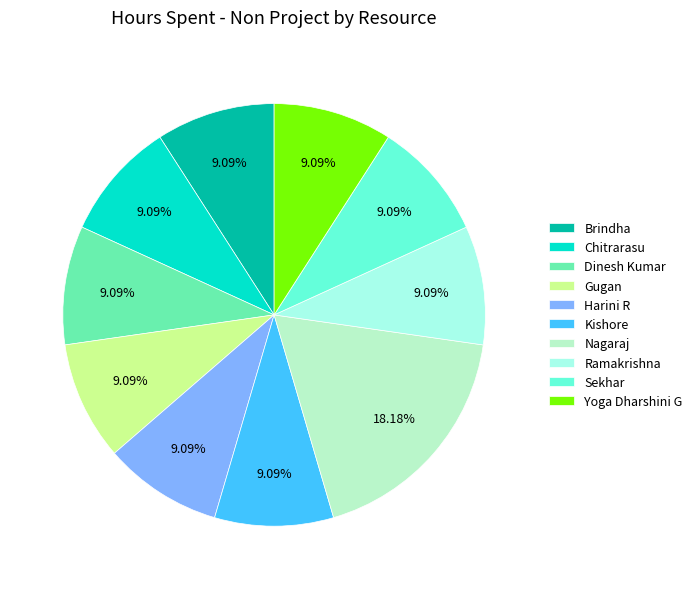

Rank the categories by value from highest to lowest.

Nagaraj, Brindha, Chitrarasu, Dinesh Kumar, Gugan, Harini R, Kishore, Ramakrishna, Sekhar, Yoga Dharshini G